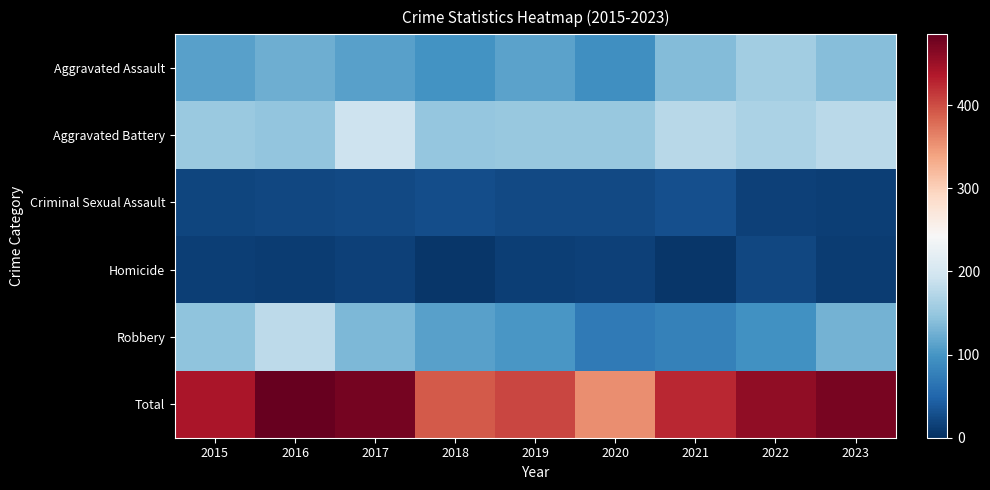

At how many categories does at least one series exceed 435?

5